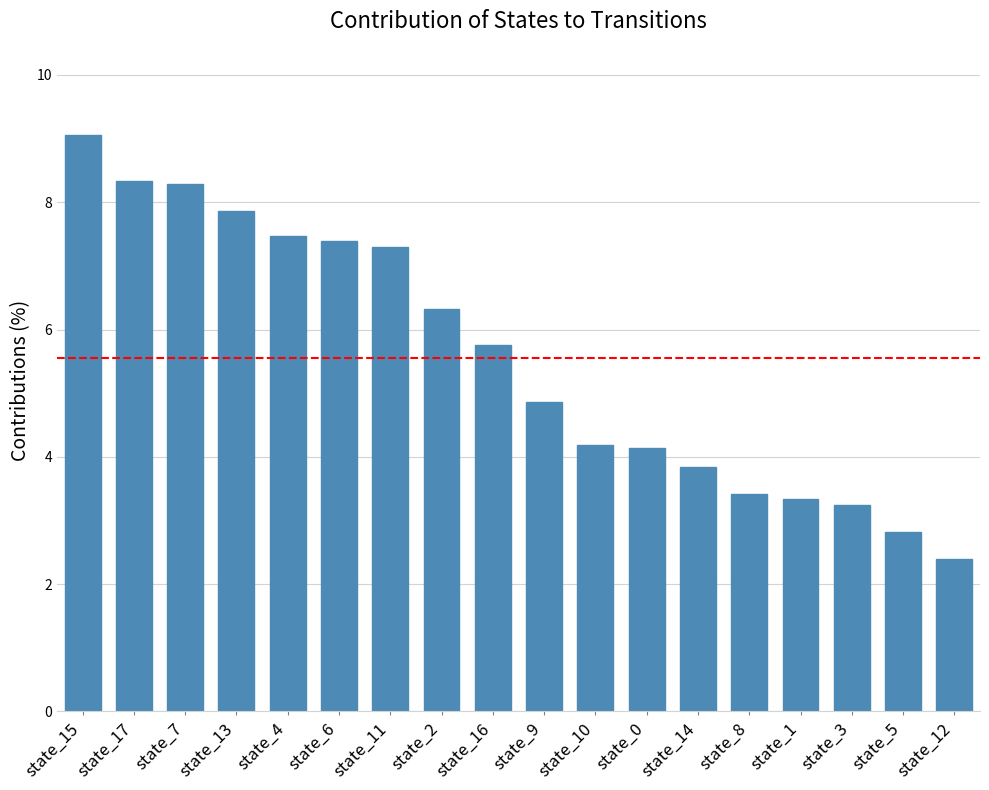

Which category has the highest value across all series?

state_15